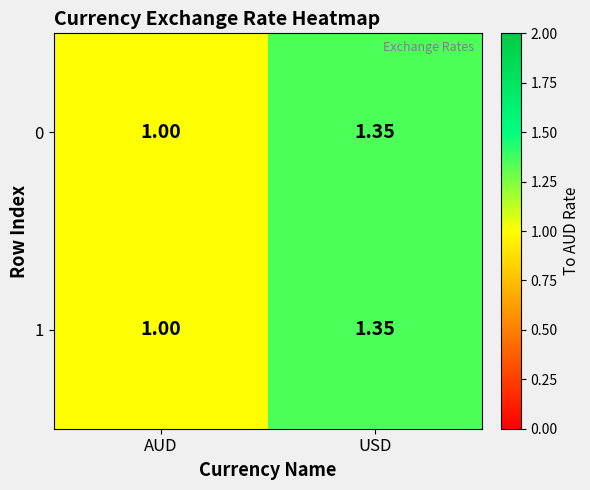

Rank the categories by 0 value from lowest to highest.

AUD, USD